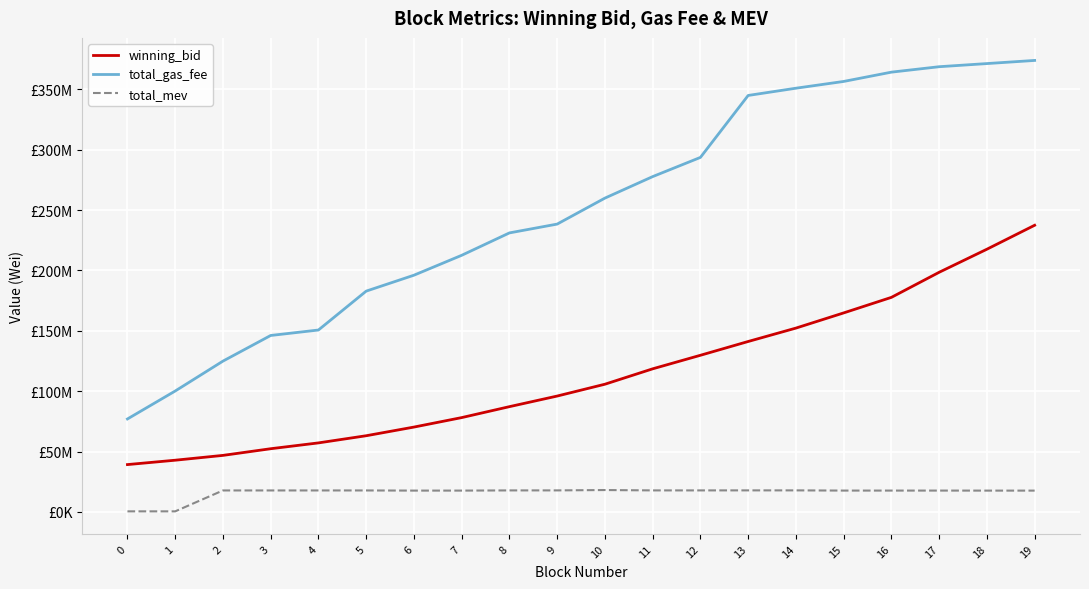

List the series in order of their peak value, lowest first.

total_mev, winning_bid, total_gas_fee